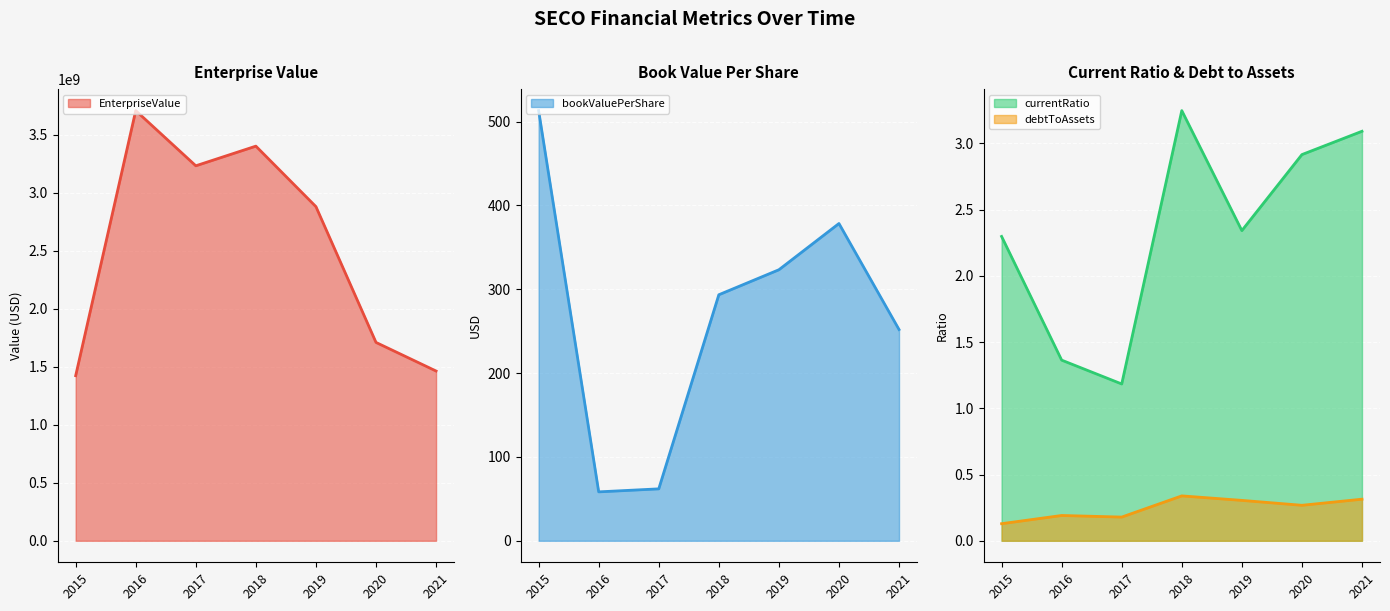

True or false: EnterpriseValue and currentRatio intersect in this chart.

False